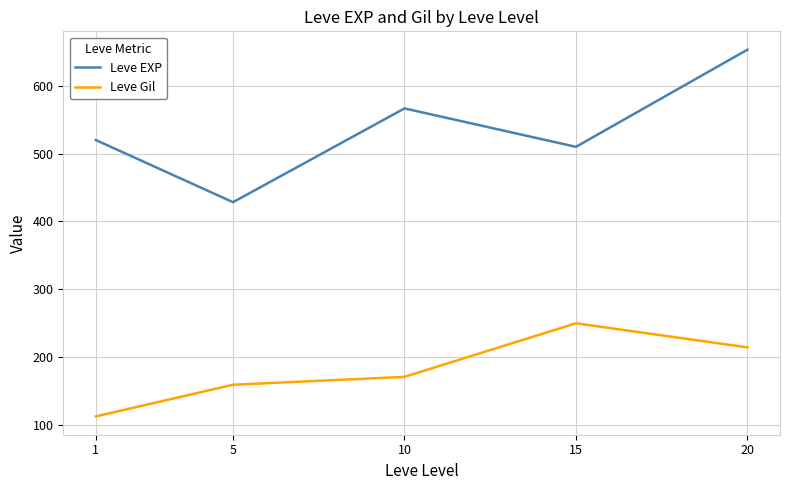

Reading left to right, list all the values displayed in this chart.

Leve EXP: 1=520.0	5=428.3	10=566.7	15=510.0	20=653.3
Leve Gil: 1=112.3	5=159.0	10=170.7	15=249.7	20=214.2